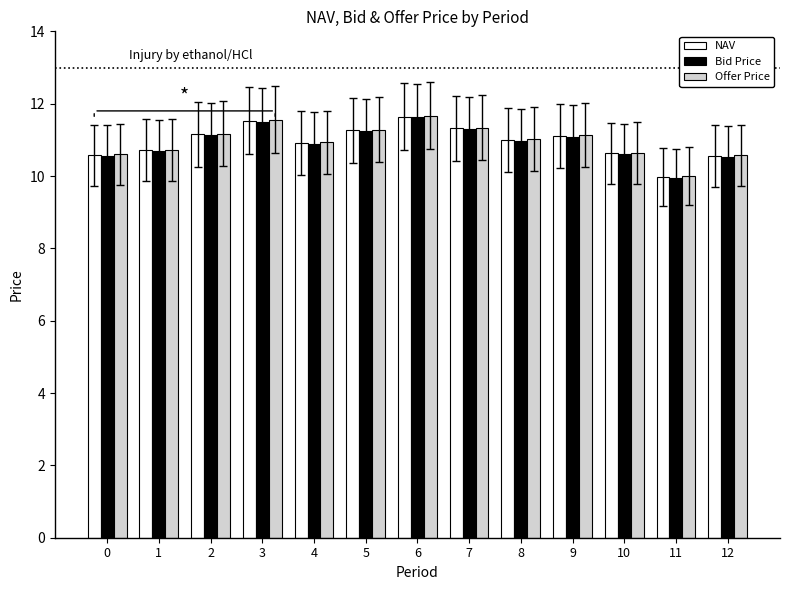

Between 0 and 7, which series saw the biggest shift?

Offer Price